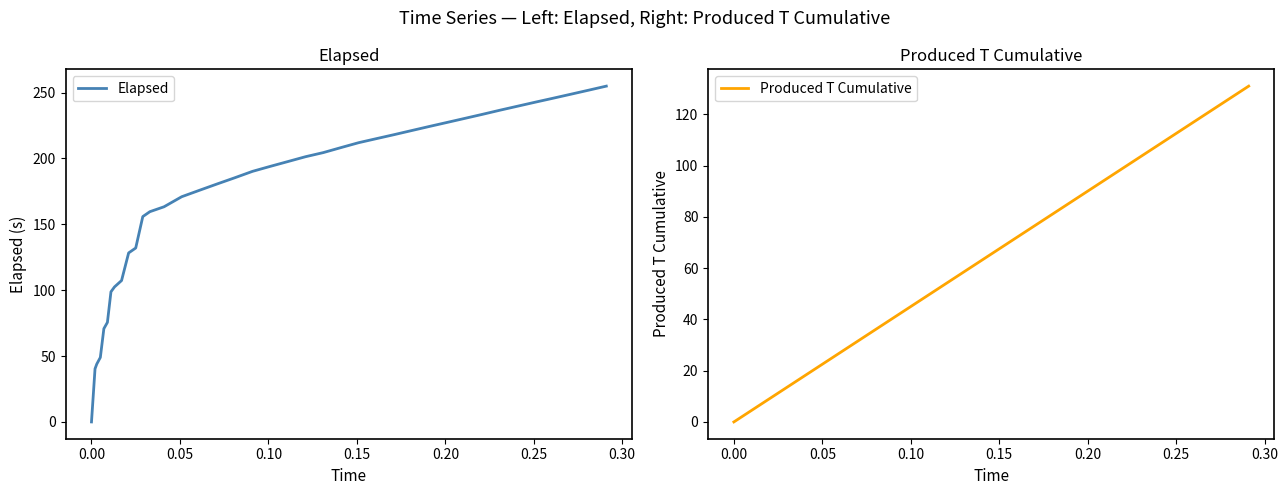

Which series has the largest total across all categories?

Elapsed